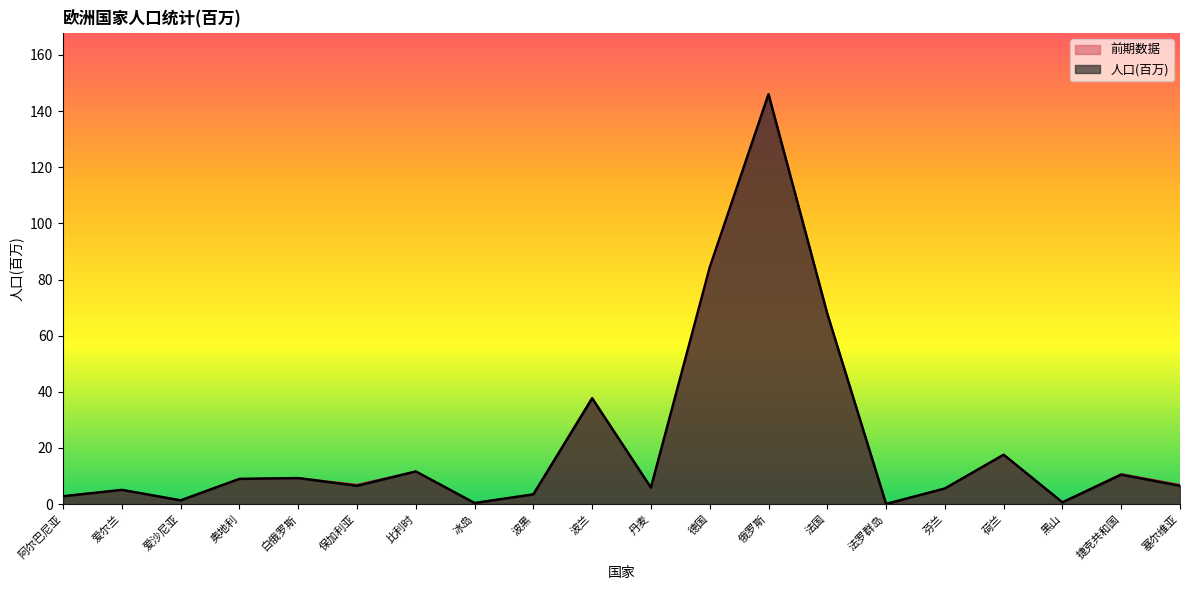

Where is the first local maximum for 前期数据?

爱尔兰